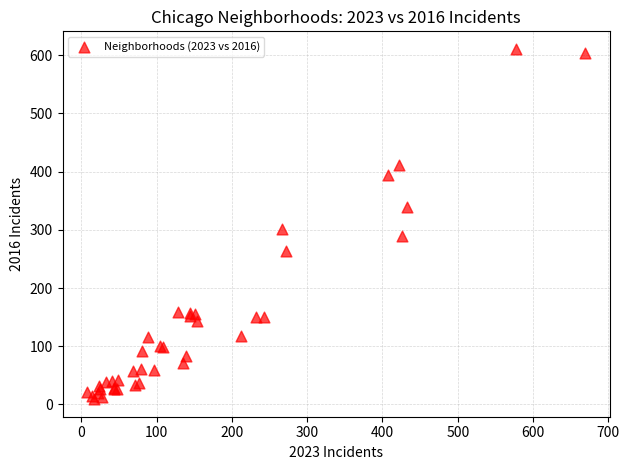

What Y value in the scatter plot is closest to 310?

301